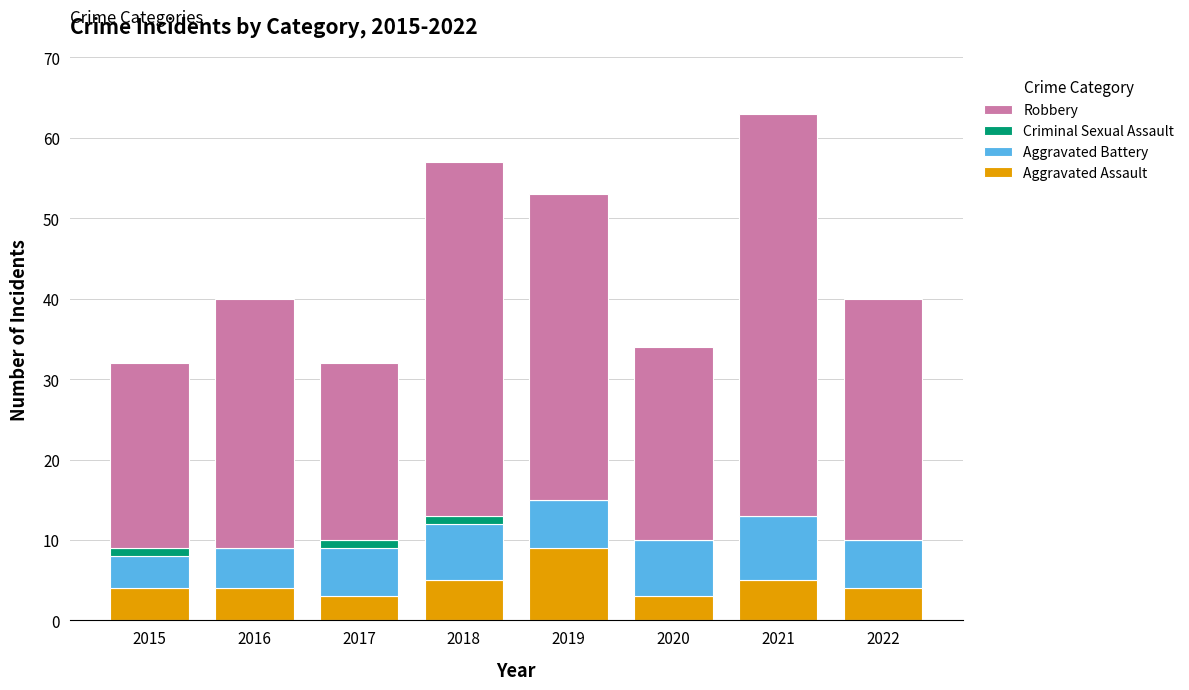

Count the number of data series in this chart.

4